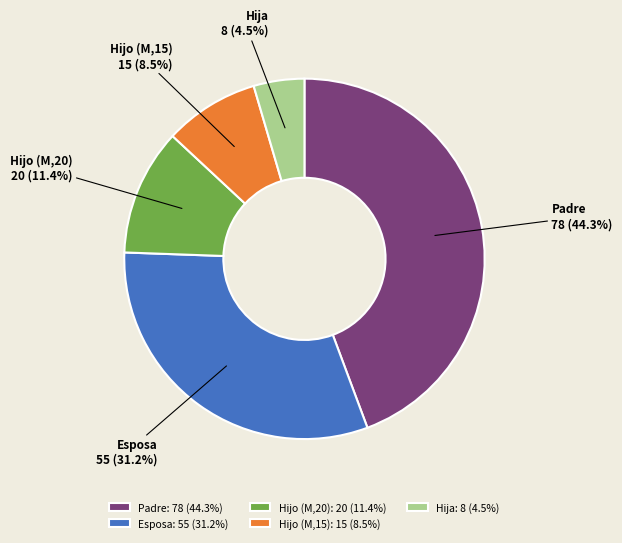

Does Esposa represent more than half of the total?

No